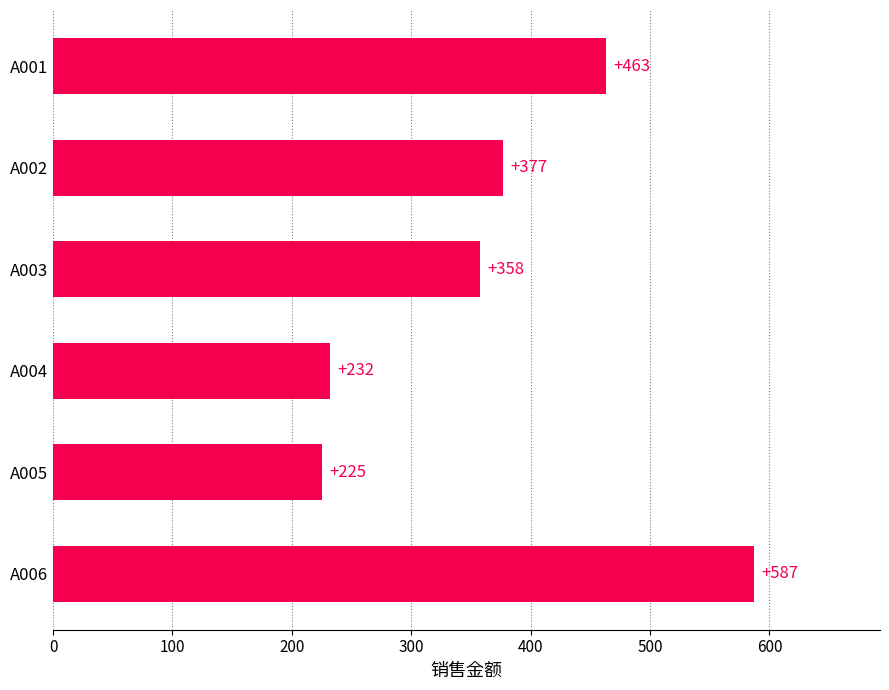

Which label corresponds to the smallest value in the chart?

A005